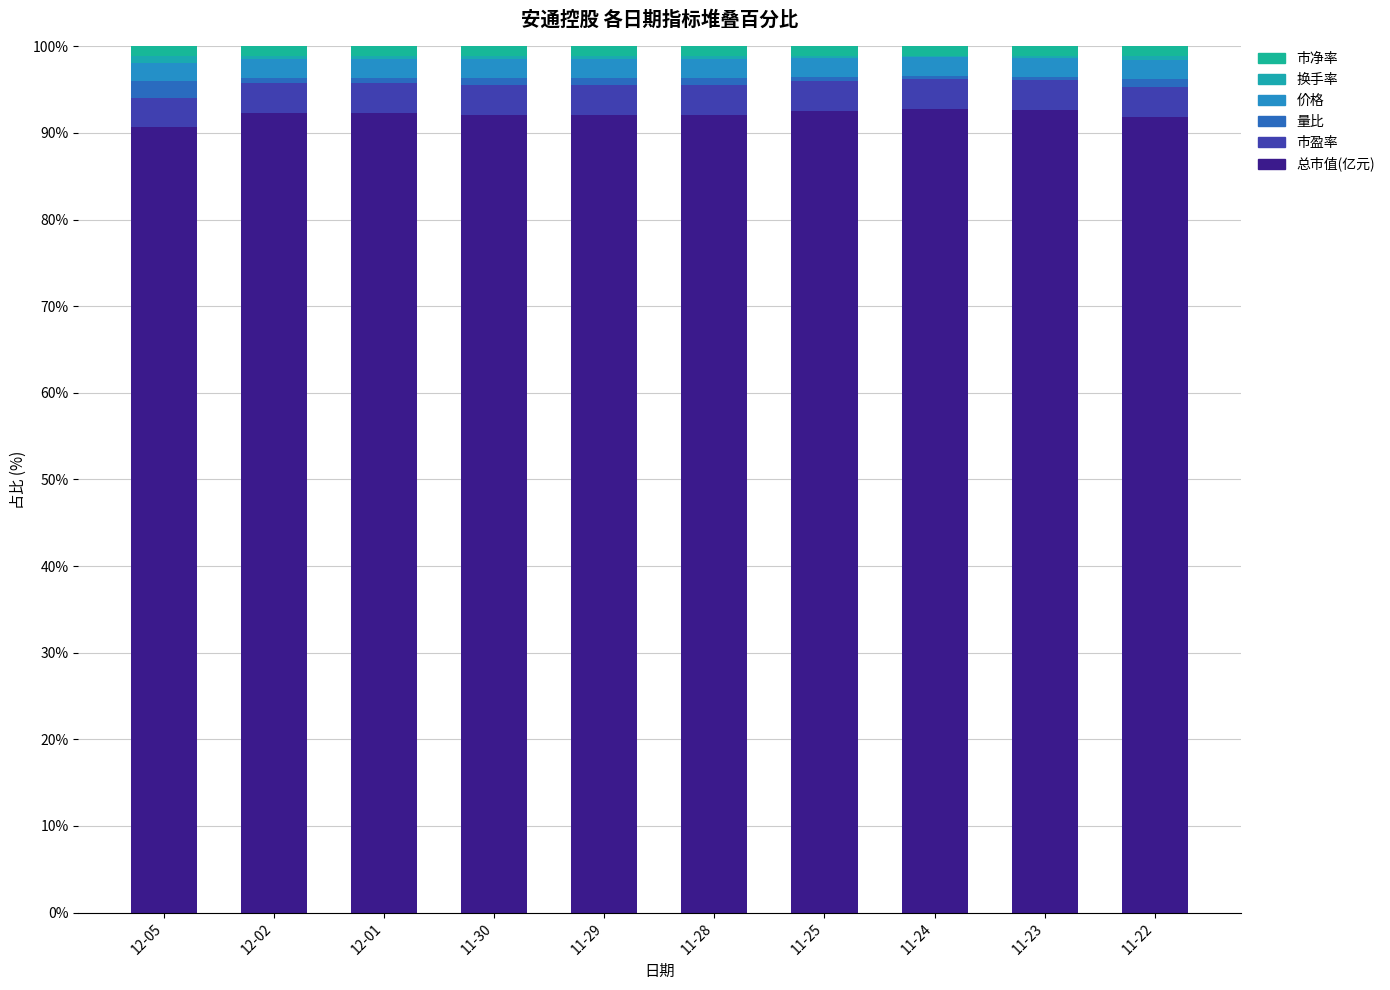

Does the chart contain stacked bars?

Yes